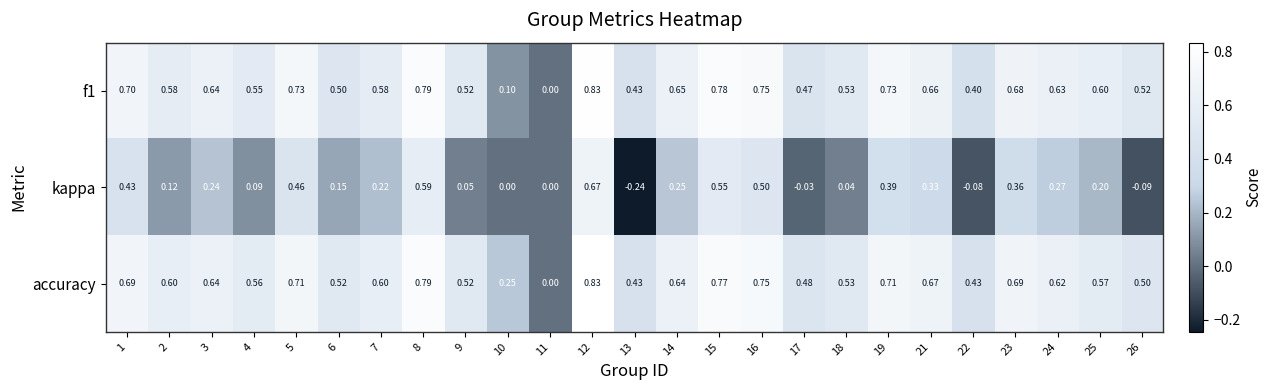

Which series has the largest total across all categories?

accuracy